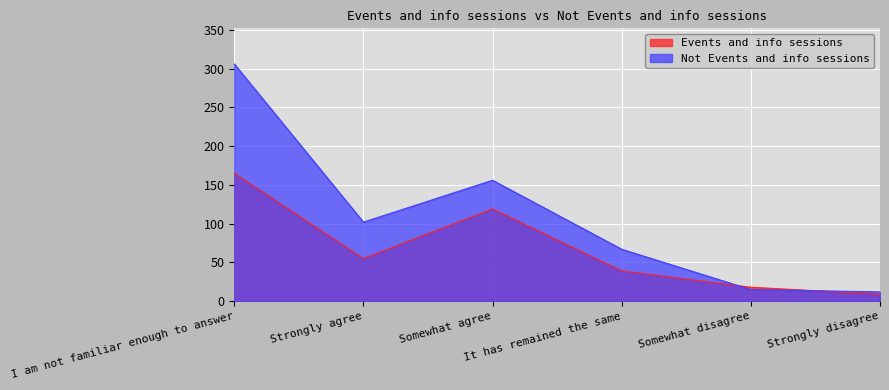

Between Strongly agree and Somewhat agree, which series saw the biggest shift?

Events and info sessions